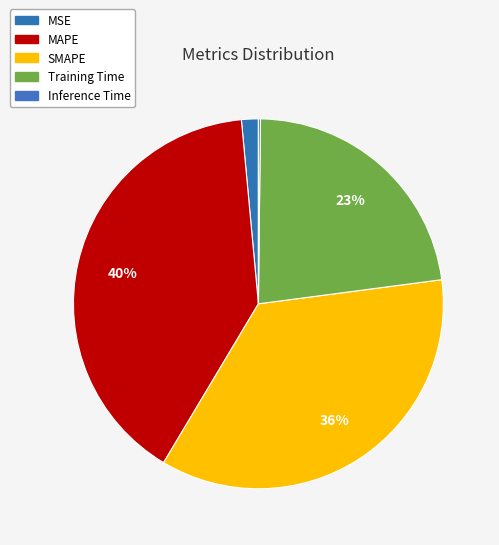

Which category has the biggest portion of the pie?

MAPE